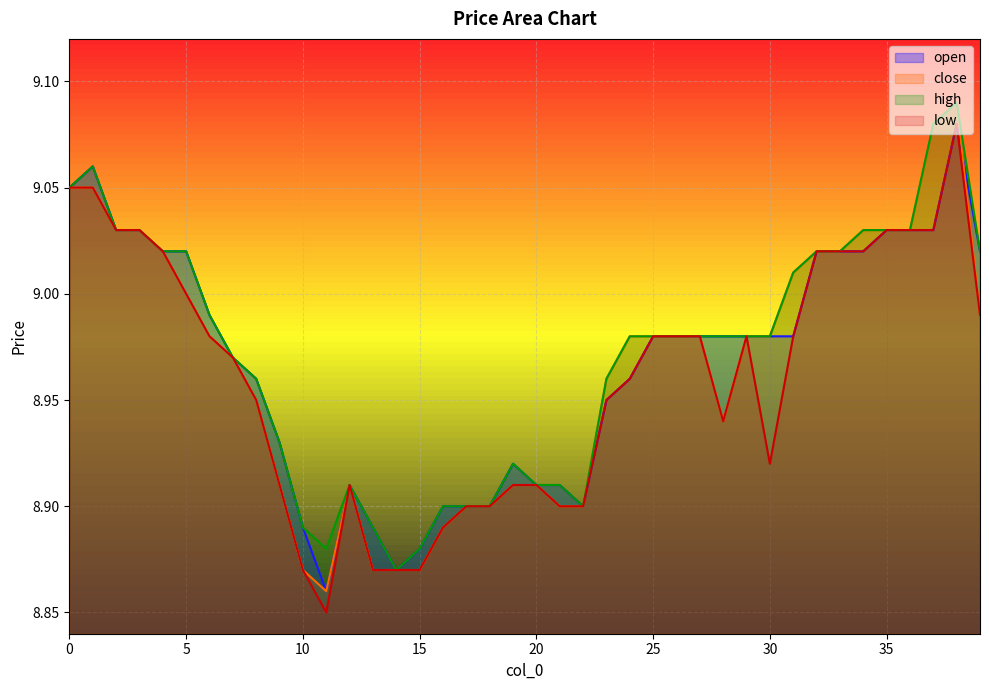

At which label does high reach its minimum?

14